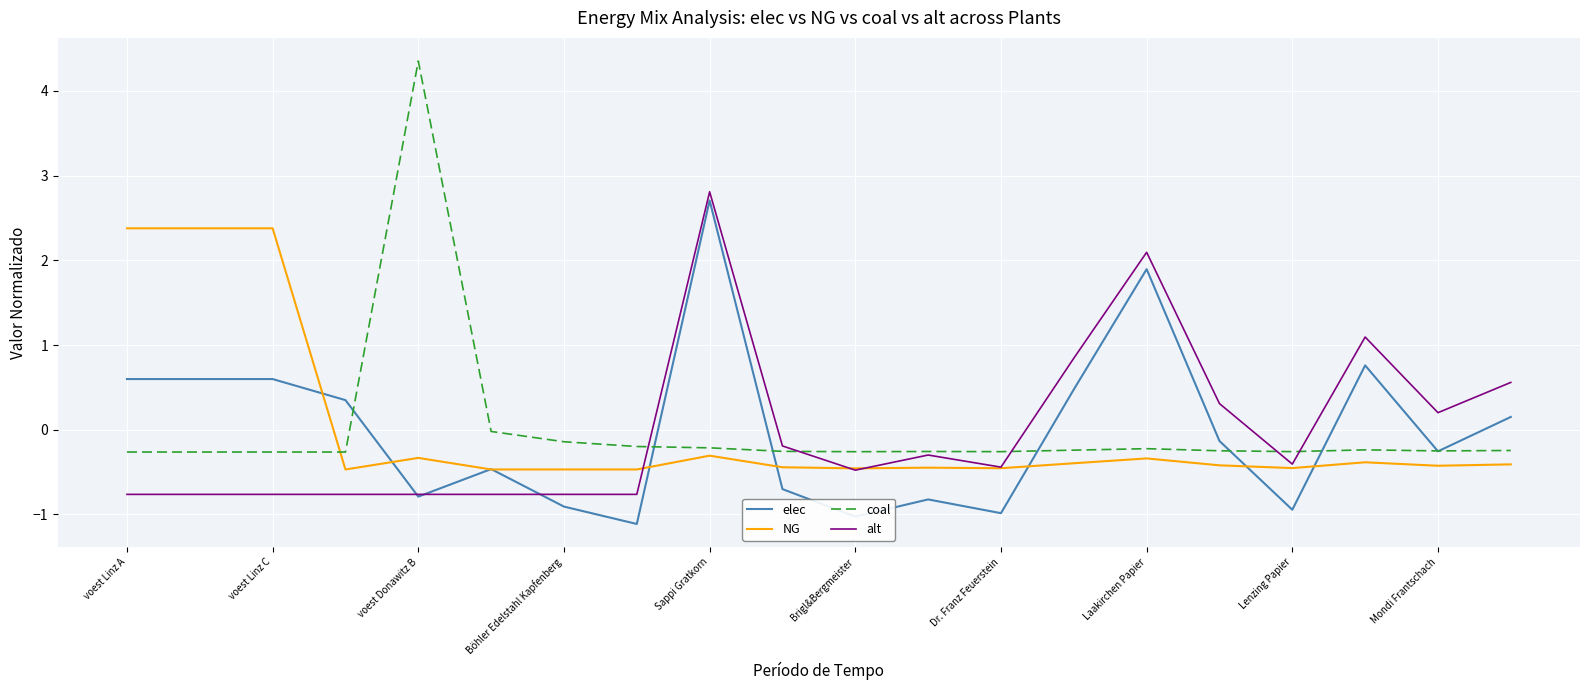

What is the greatest value displayed?

4.4